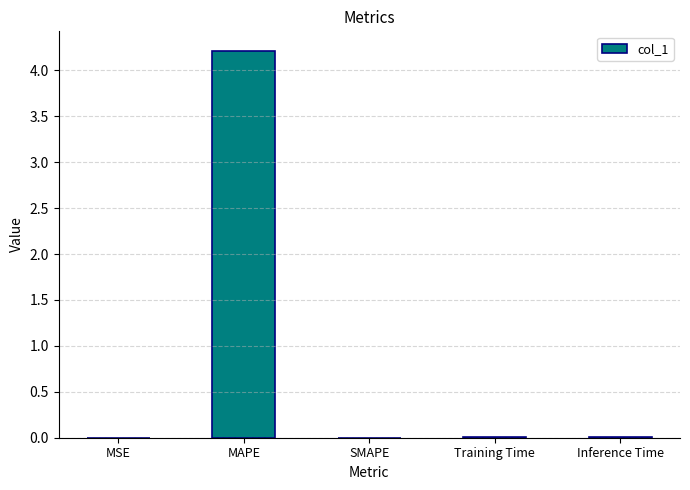

What is the sum of all values?

4.2